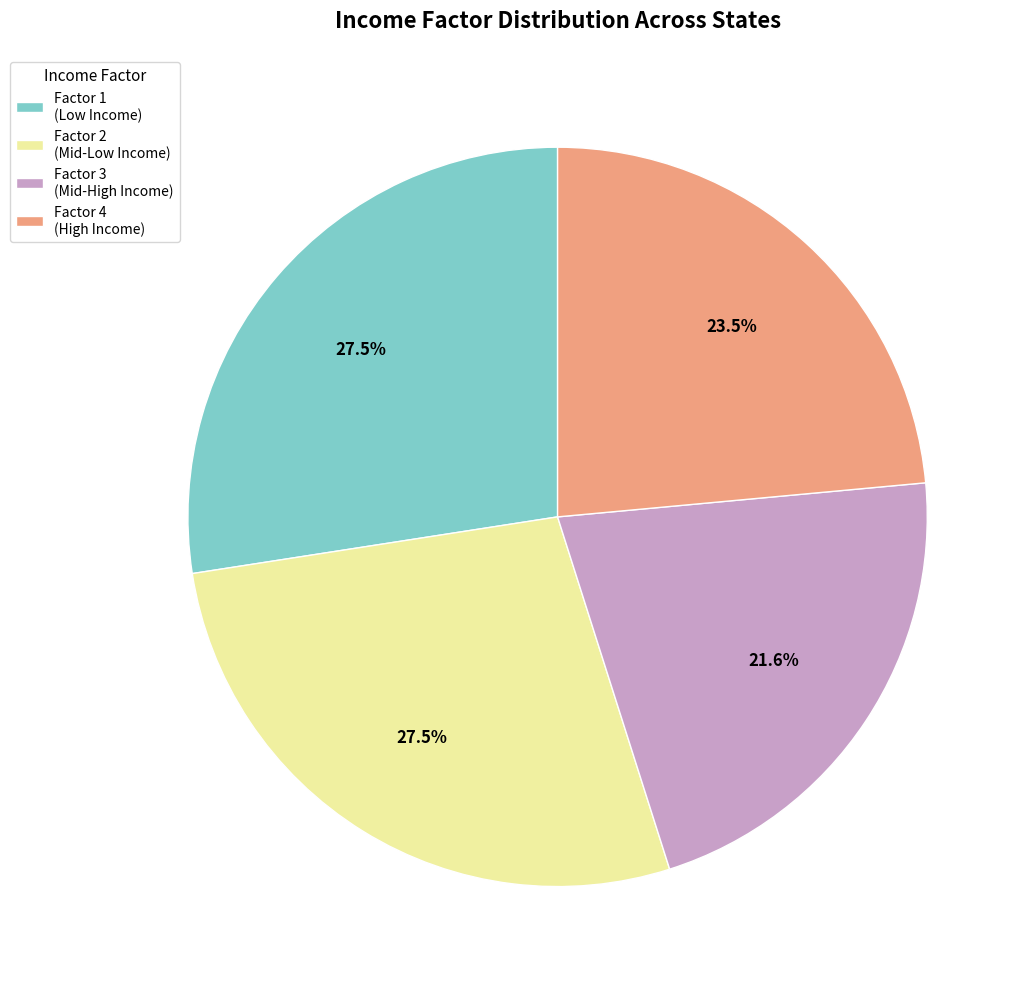

How many slices are in this pie chart?

4